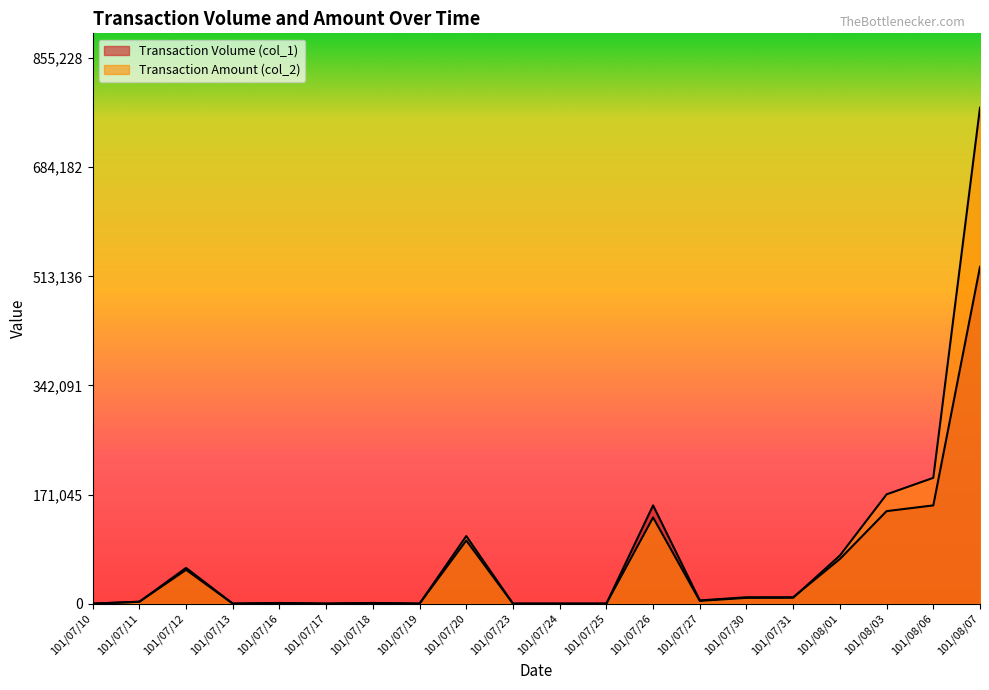

What is the label of the 13th point from the left?

101/07/26